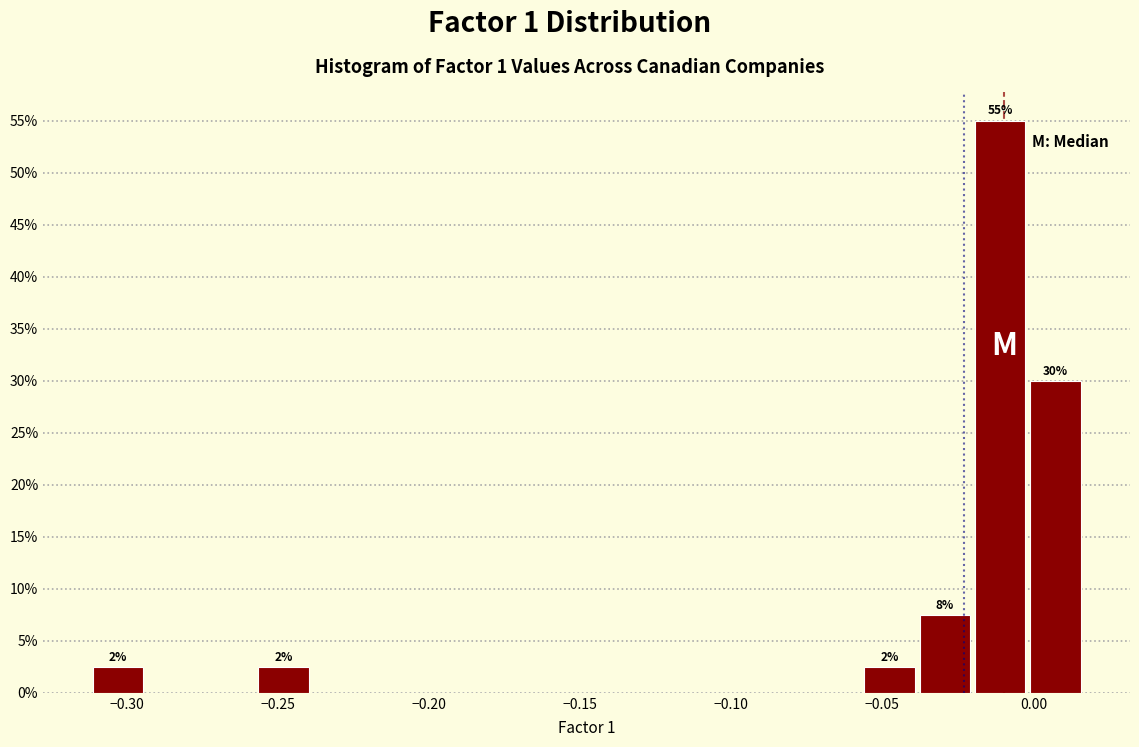

Read against the x-axis, roughly where is the centre of the tallest bar?

-0.010